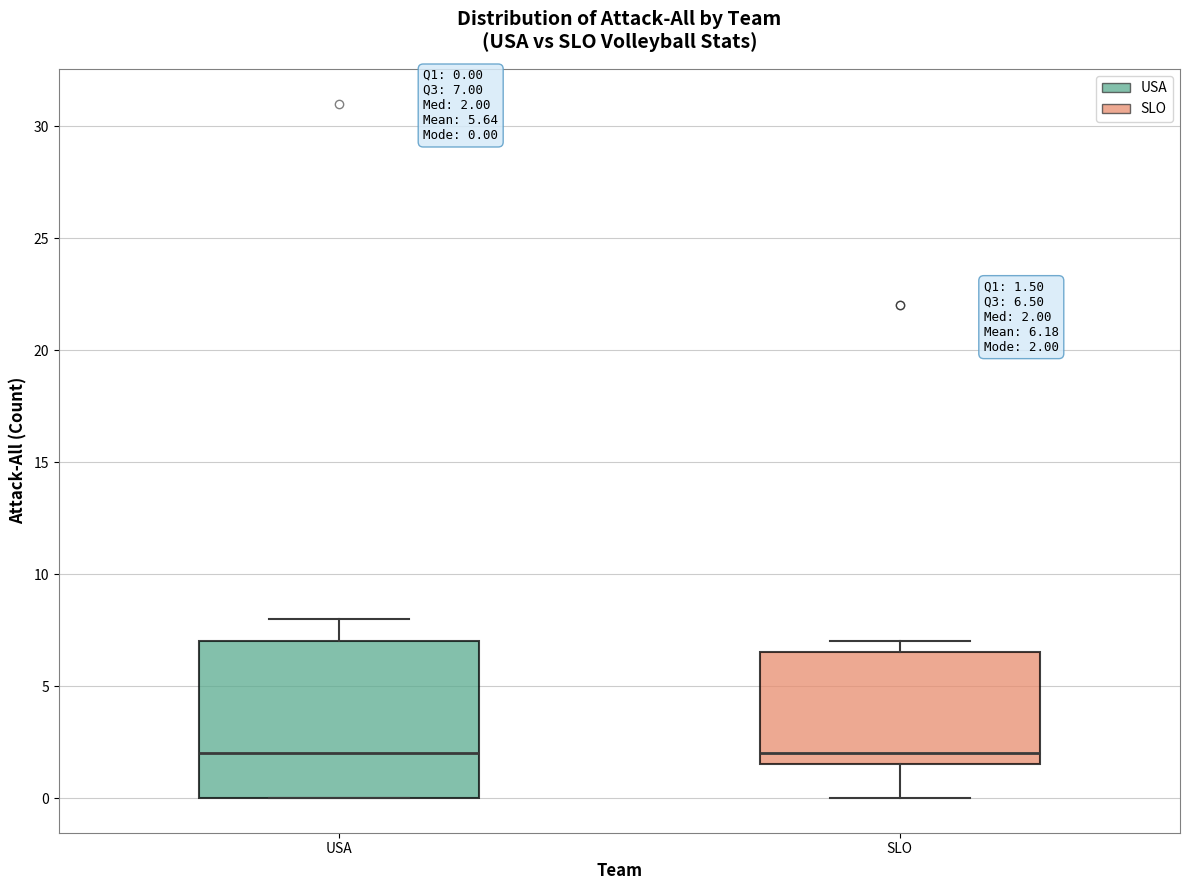

Which box is the tallest, from its lower edge to its upper edge?

USA